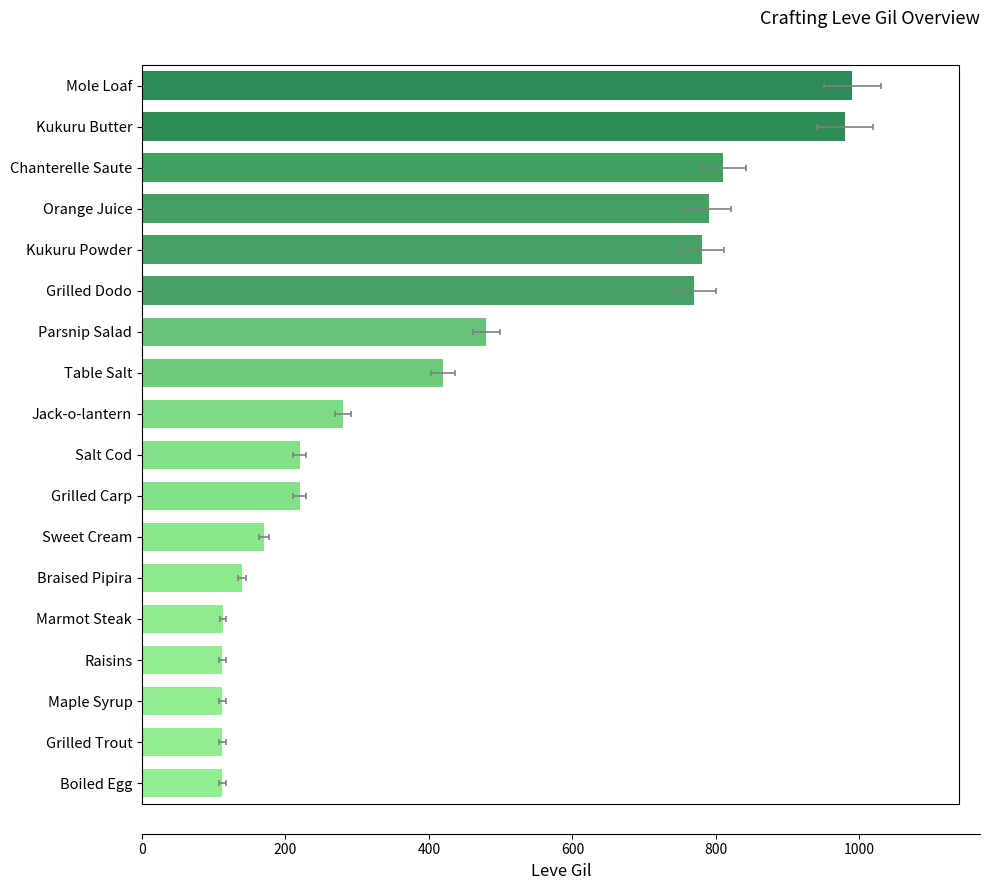

Are the bars horizontal?

Yes